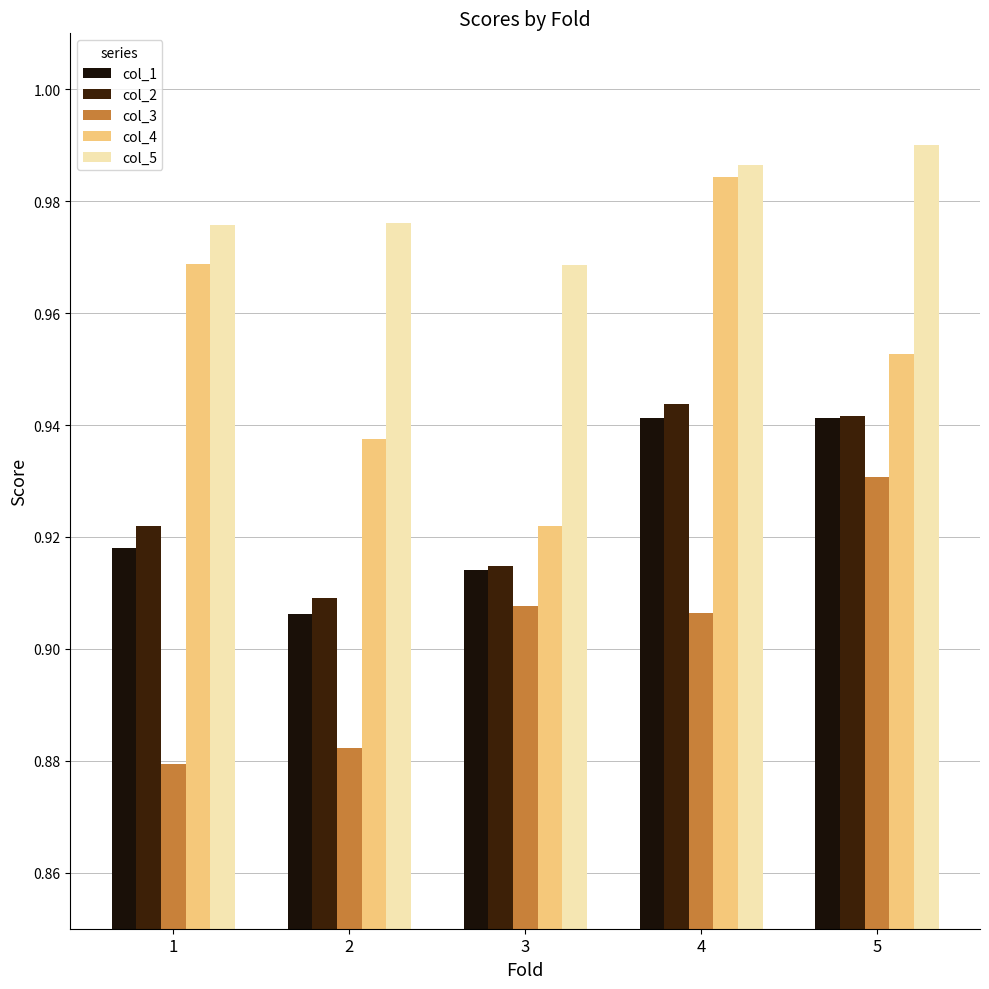

Which series has the widest spread of values?

col_4